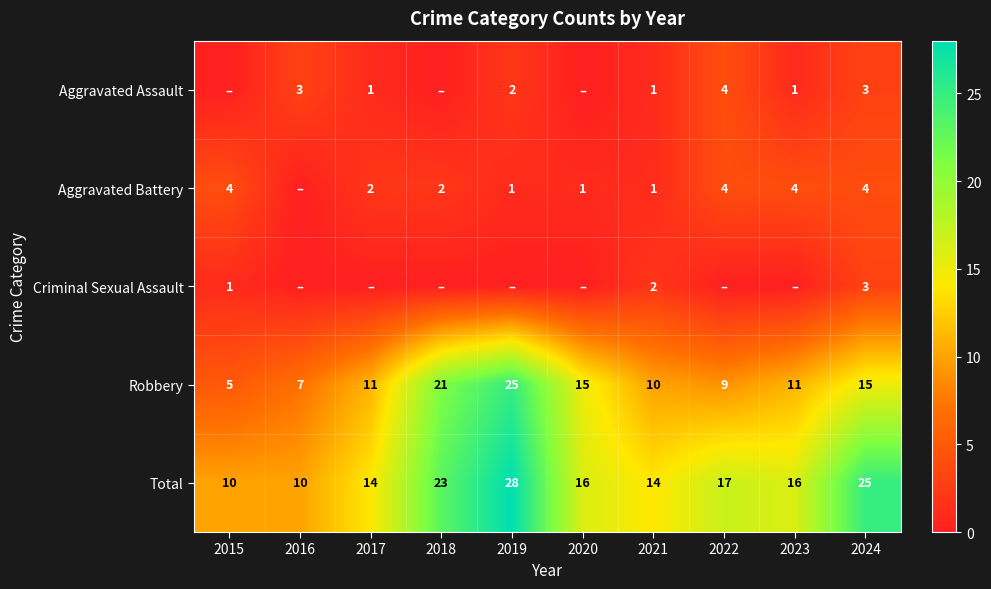

Where is Total nearest to the value 19?

2022